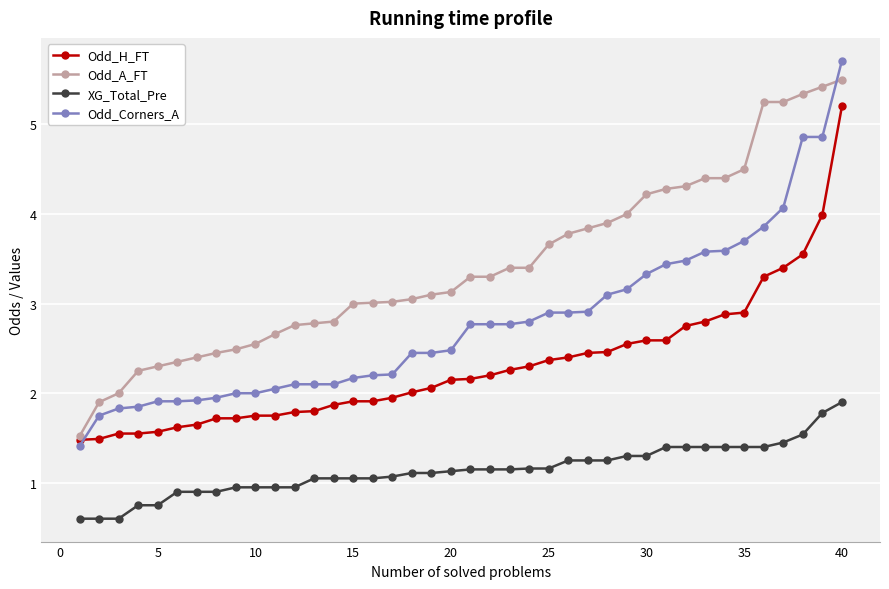

True or false: XG_Total_Pre and Odd_Corners_A intersect in this chart.

False